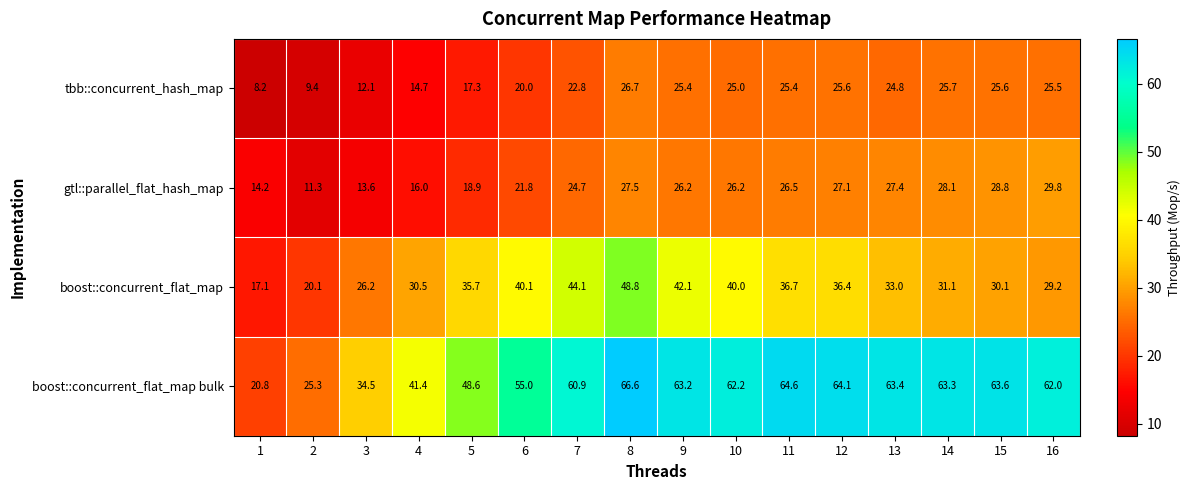

Rank the series by their maximum value, from highest to lowest.

boost::concurrent_flat_map bulk, boost::concurrent_flat_map, gtl::parallel_flat_hash_map, tbb::concurrent_hash_map